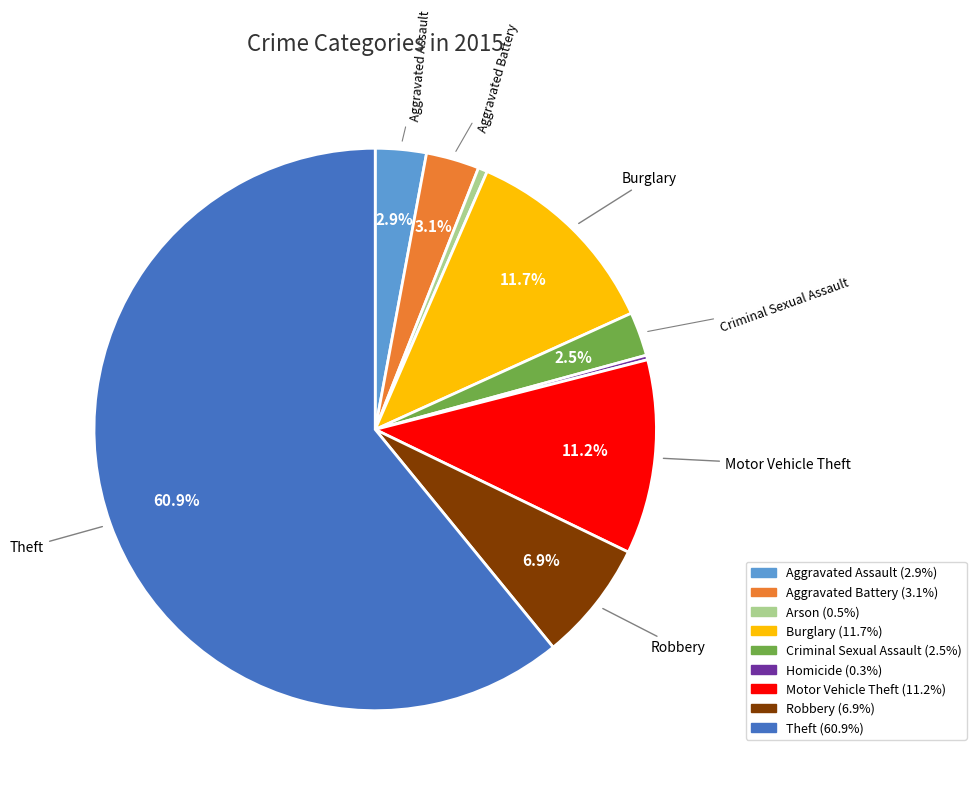

Does Theft account for over 50% of the chart?

Yes